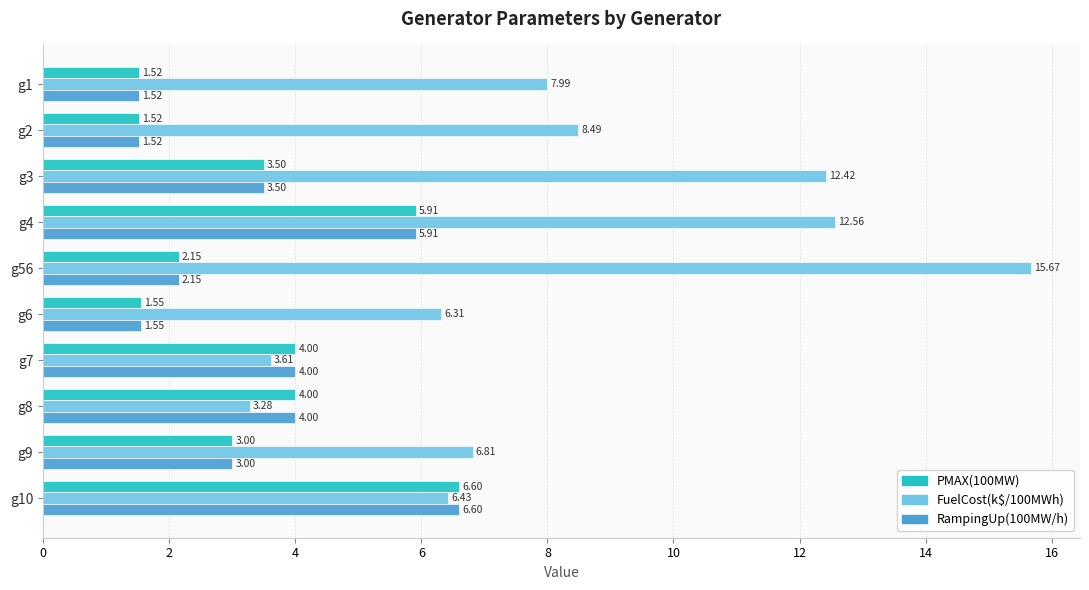

At which label does FuelCost(k$/100MWh) reach its peak?

g56